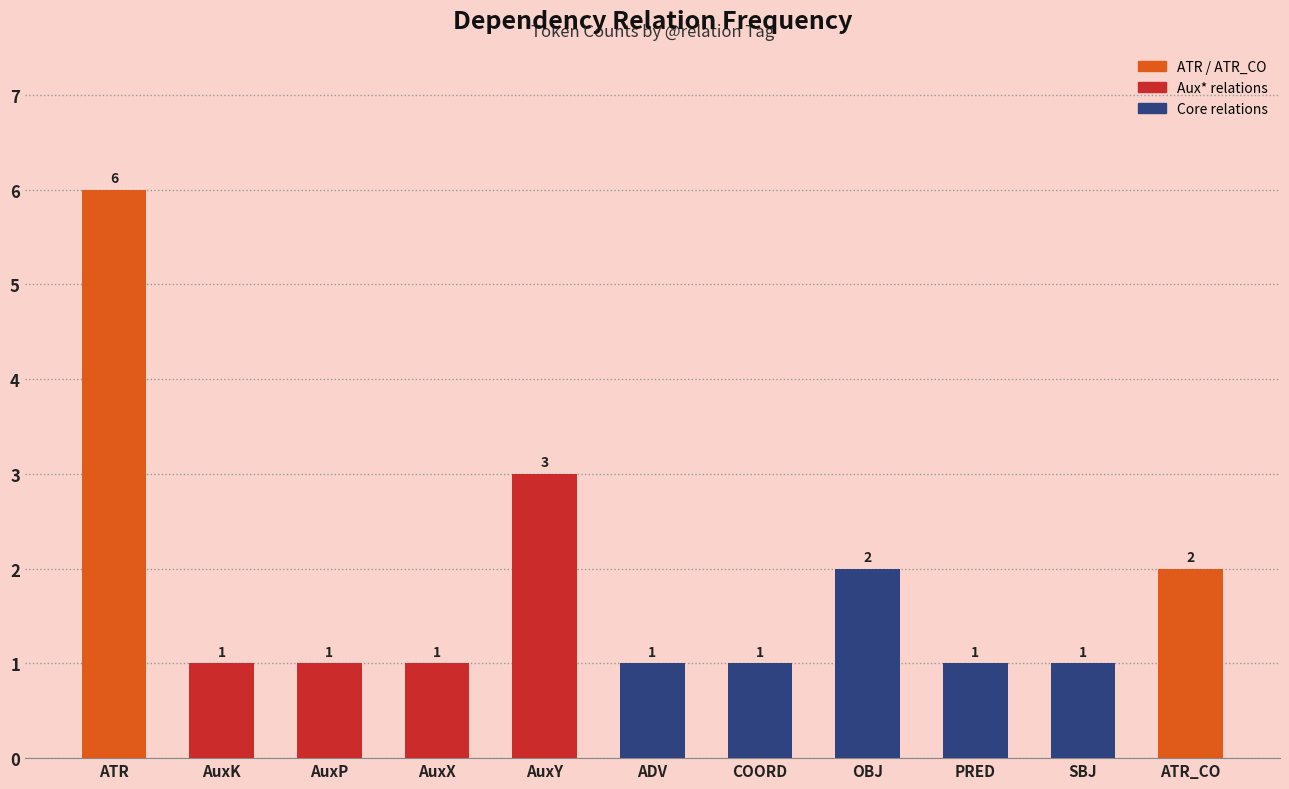

What is the difference between the maximum and second lowest values?

5